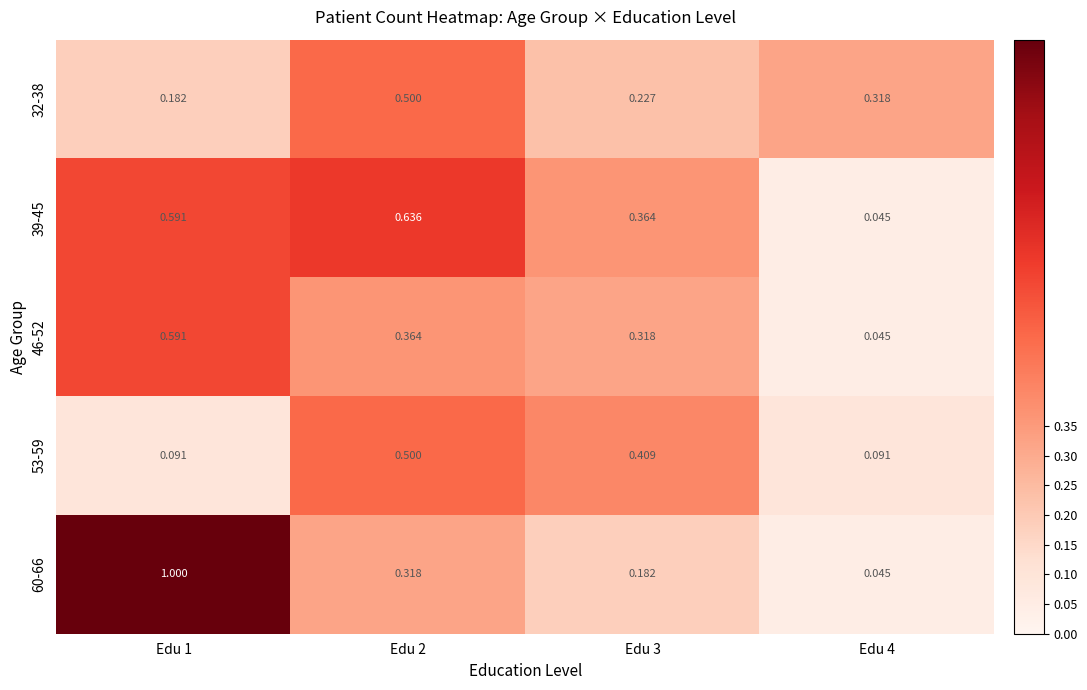

What is the maximum value shown in the chart?

1.0